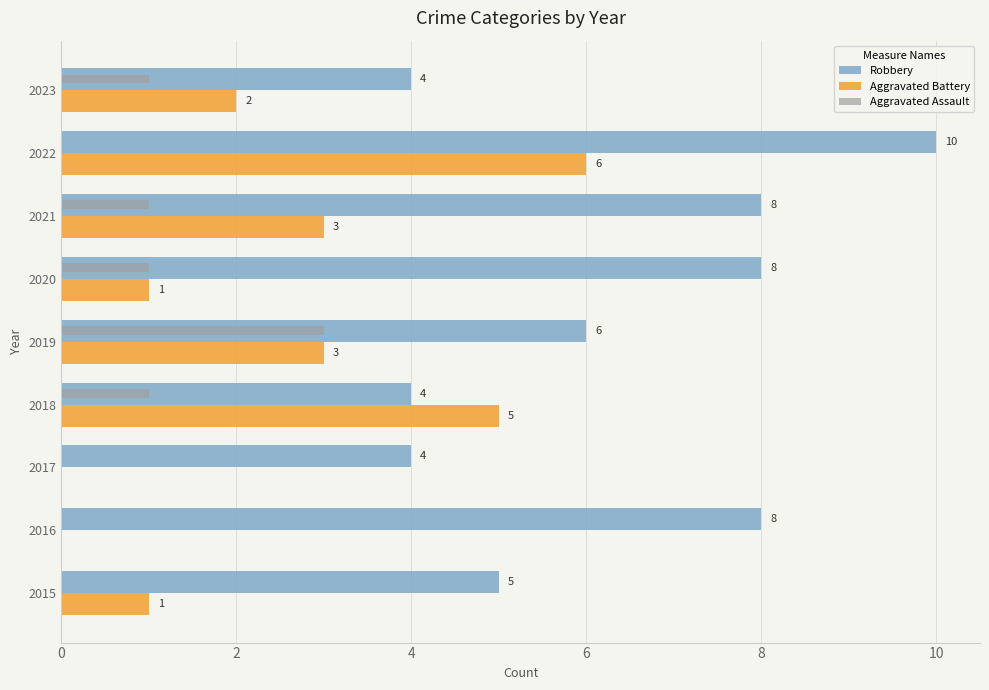

Between 2022 and 2023, which series saw the biggest shift?

Robbery